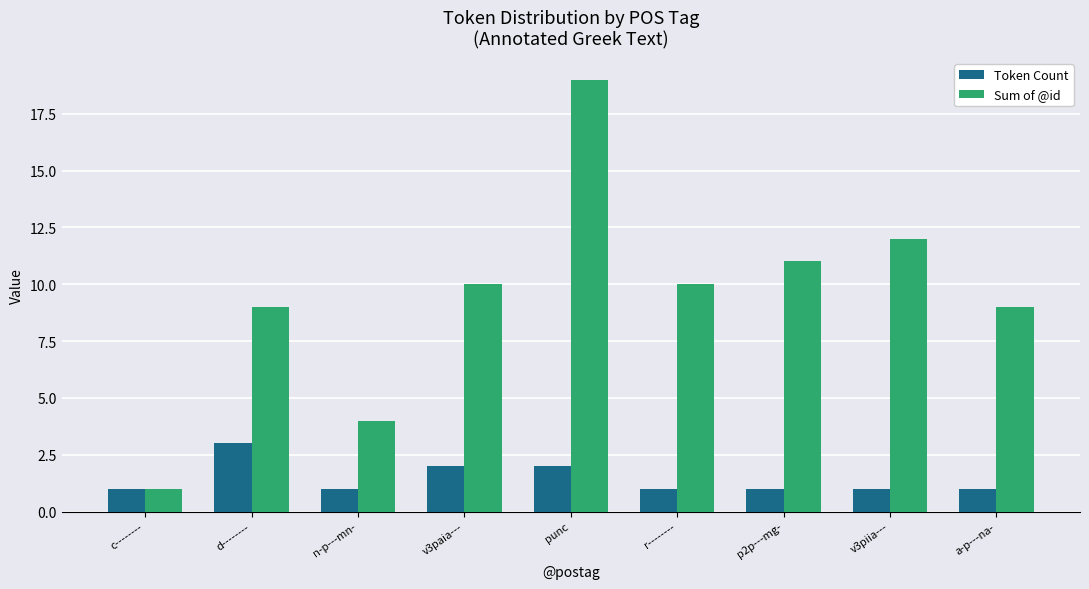

Which series has the widest spread of values?

Sum of @id